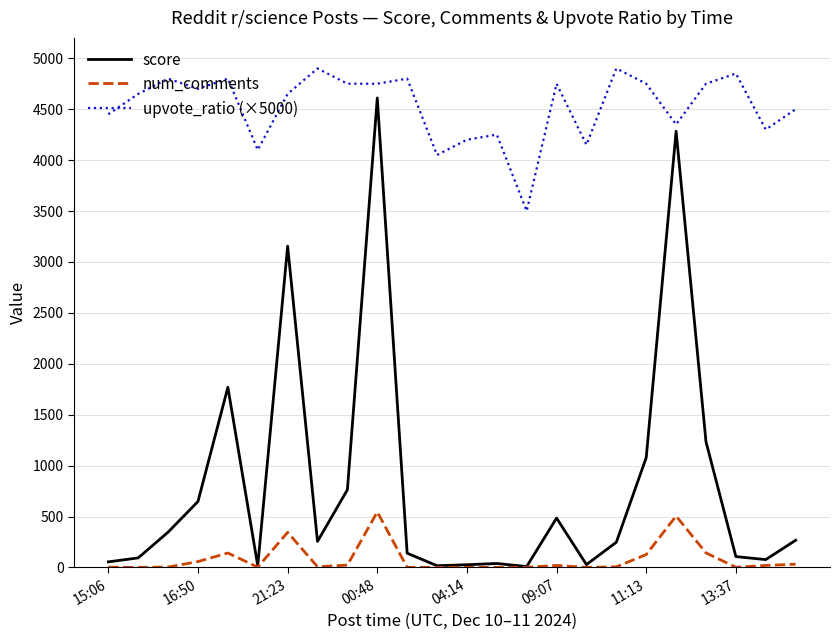

What is the minimum value for upvote_ratio (×5000)?

3500.0